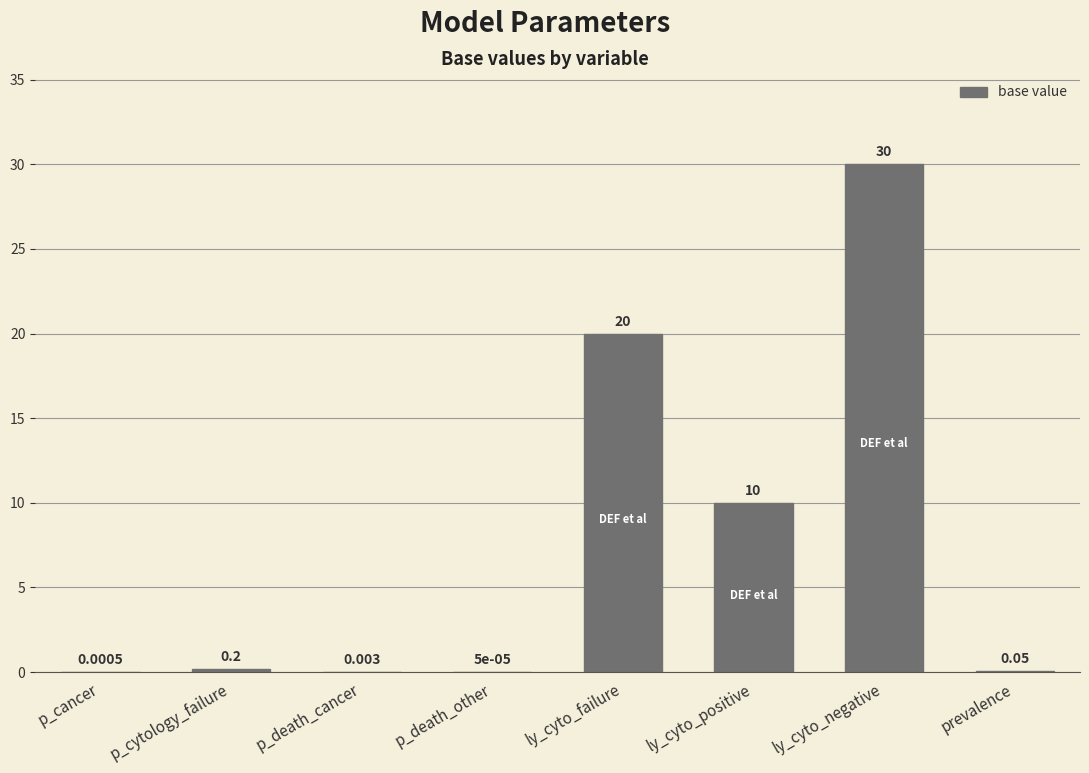

At which category does the chart reach its peak across all series?

ly_cyto_negative